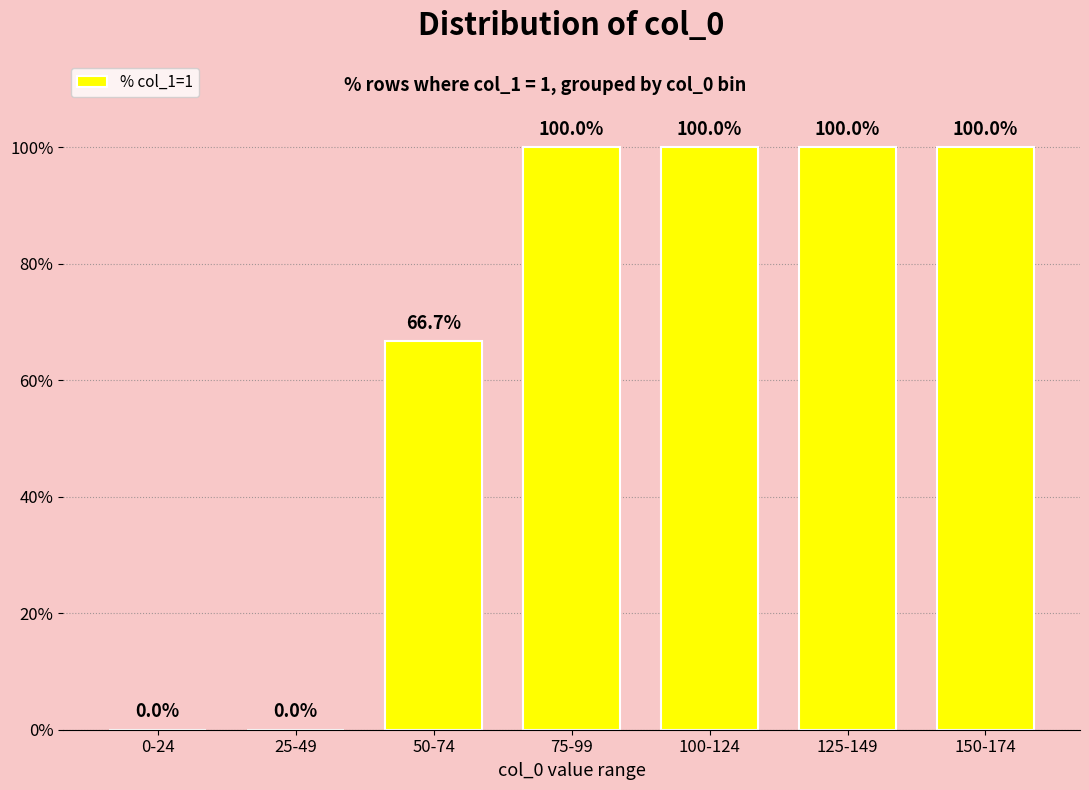

The chart shows a value of 0.0 at 0-24. True or false?

True